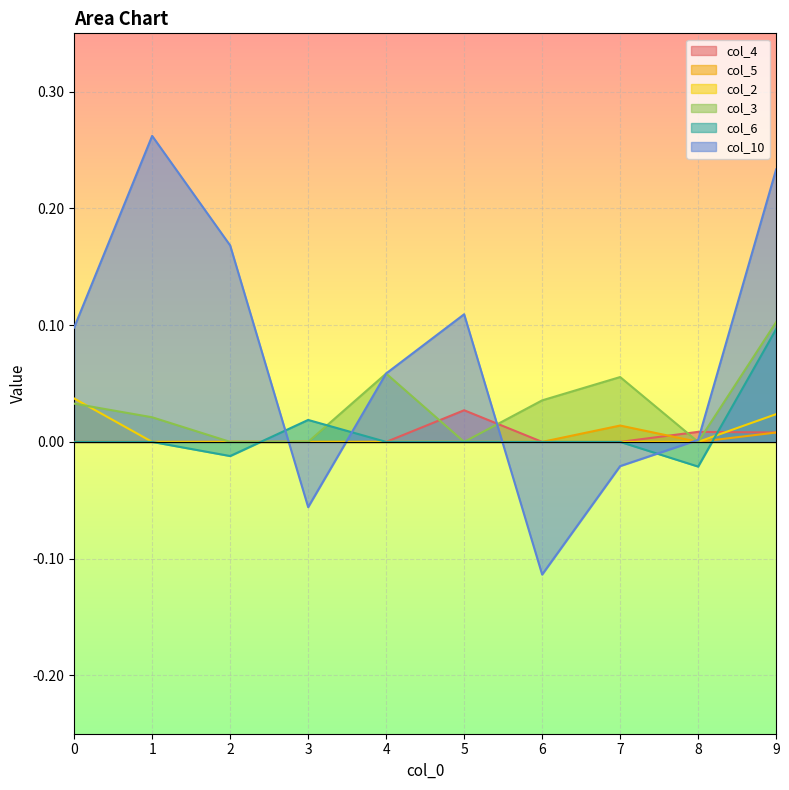

Which series ends up on top after the final intersection of col_5 and col_4?

col_4